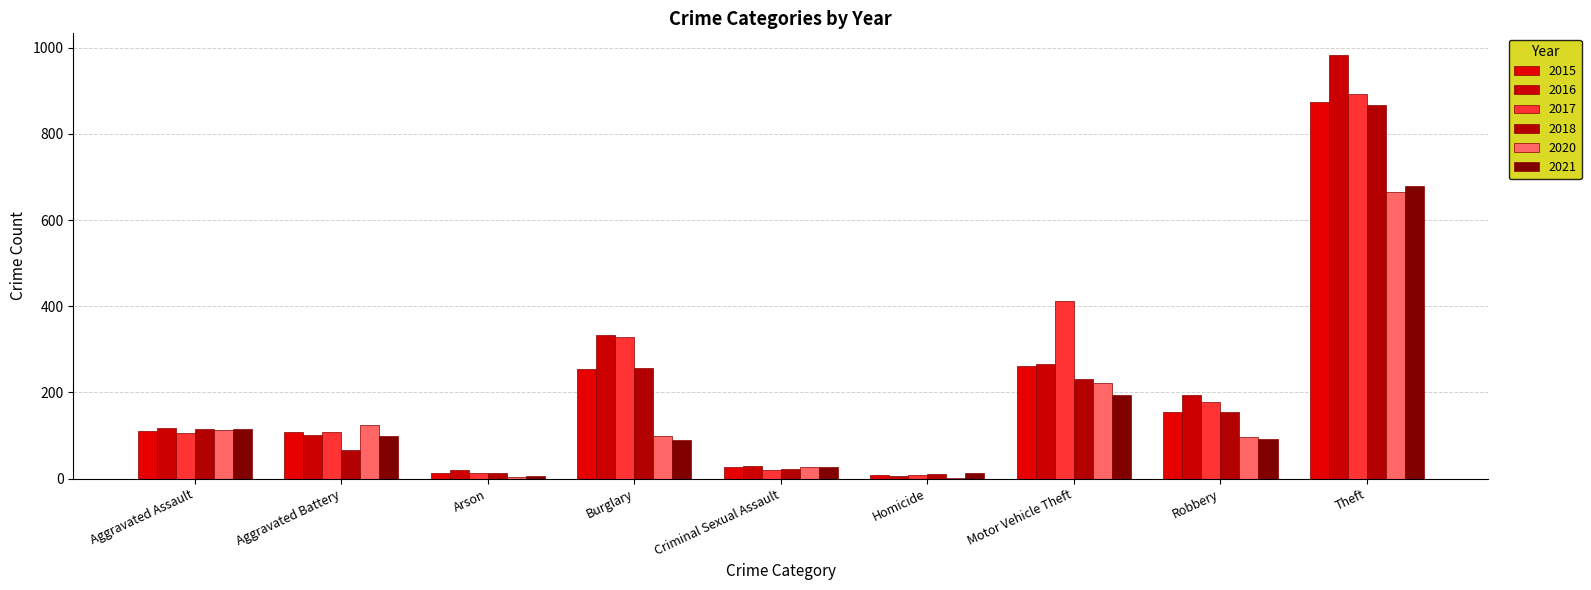

The 2016 series shows 265 at Motor Vehicle Theft. True or false?

True